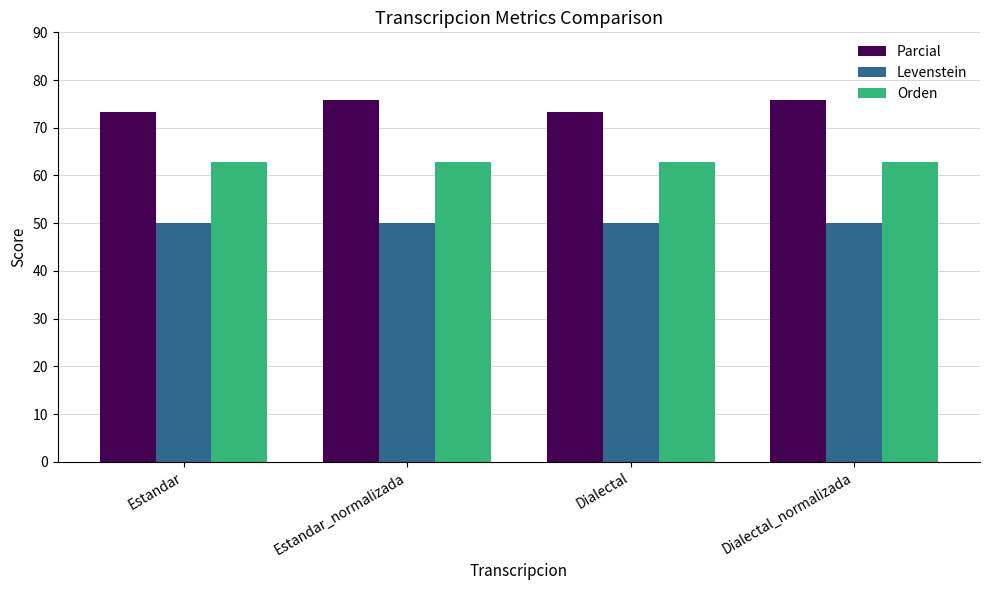

Is the value of Levenstein at Estandar_normalizada greater than the value of Parcial at Dialectal_normalizada?

No